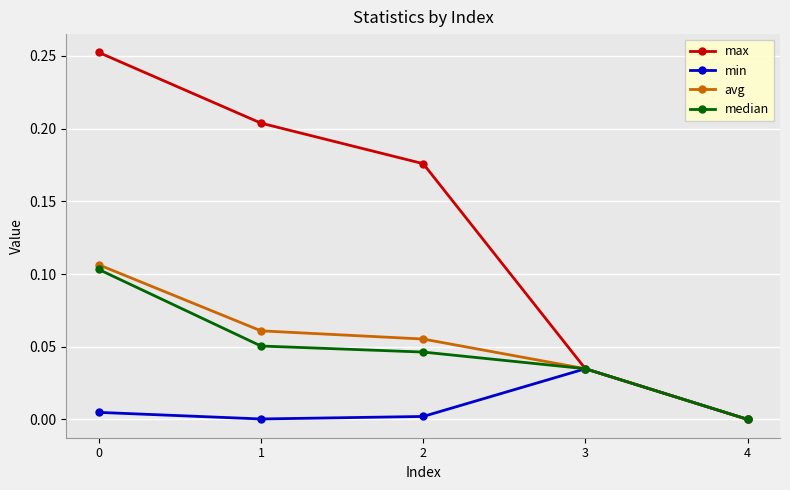

True or false: median has more than 2 points higher than both neighbors.

False